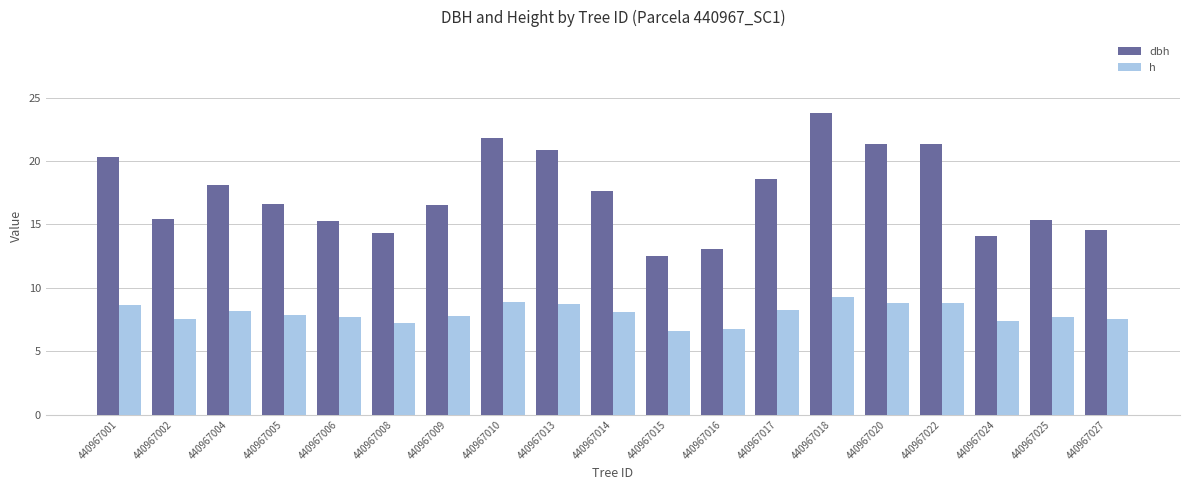

At which label does dbh reach its peak?

440967018